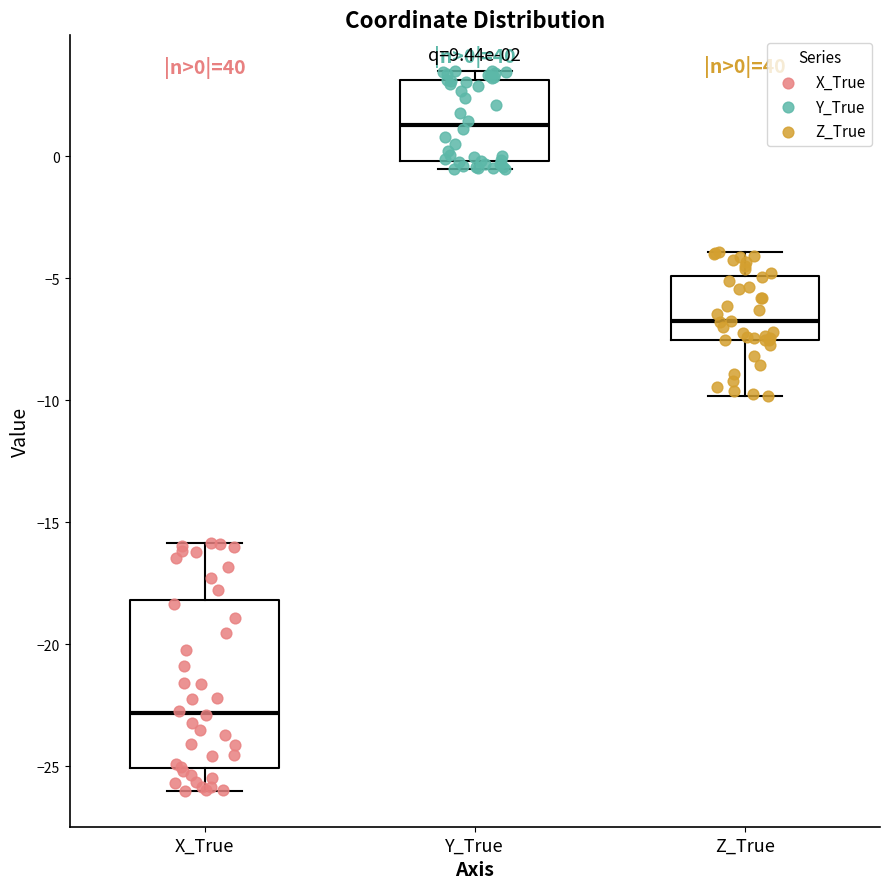

Which box's median line is the highest?

Y_True